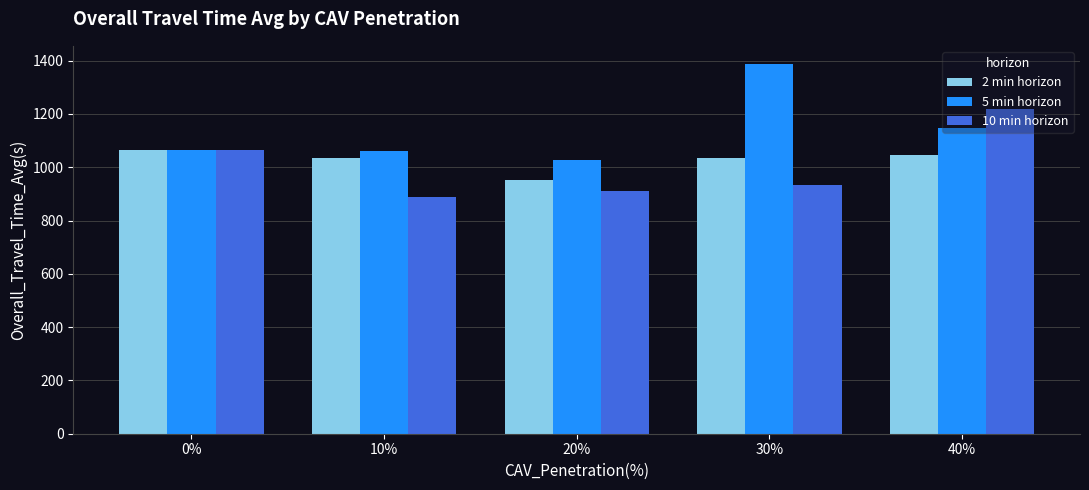

What is the difference between the maximum and minimum values in the 5 min horizon series?

360.2